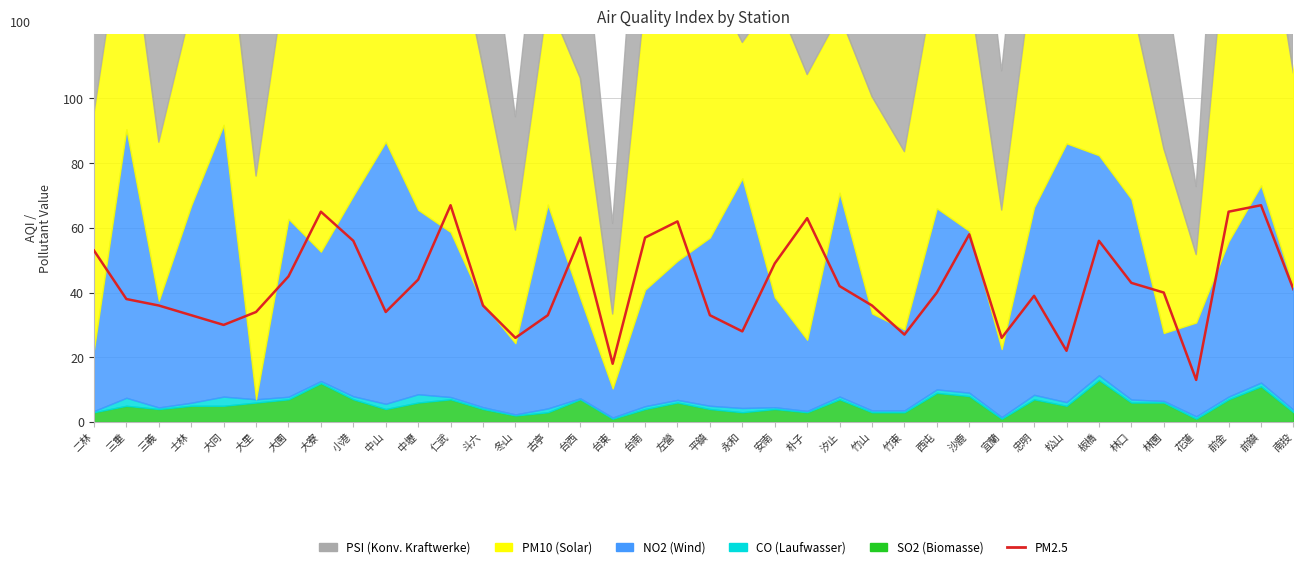

What is the ratio of the value at 竹東 to the value at 仁武?

0.4